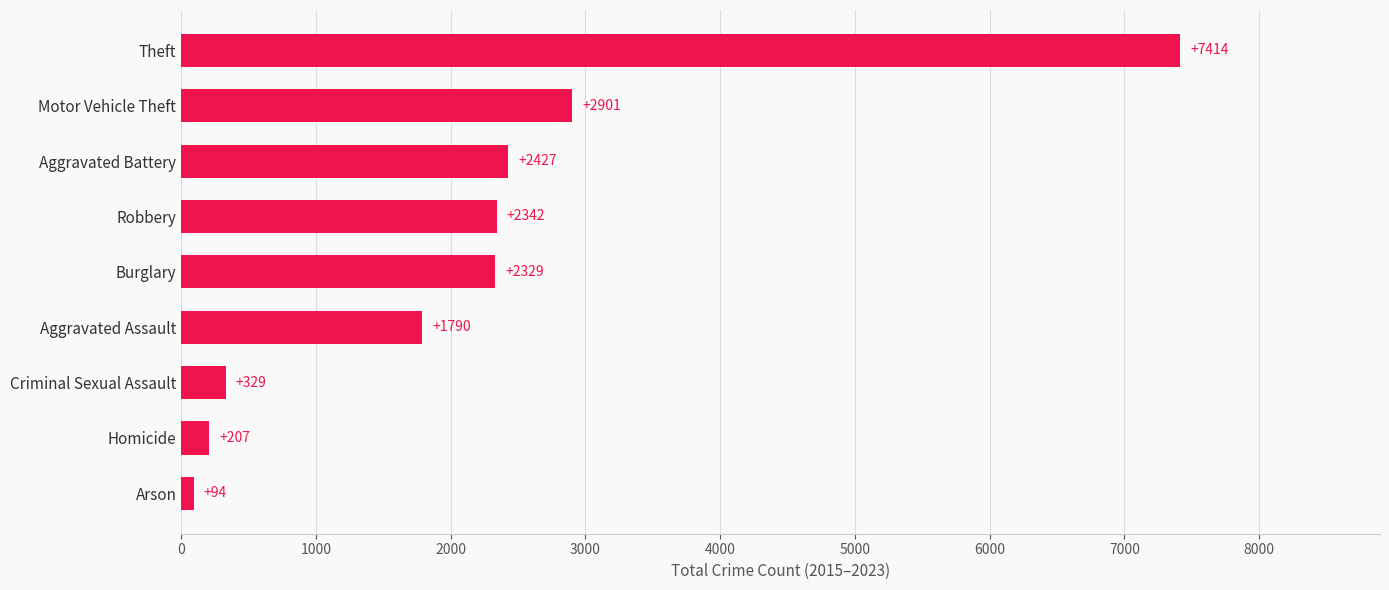

The chart shows a value of 2329 at Burglary. True or false?

True